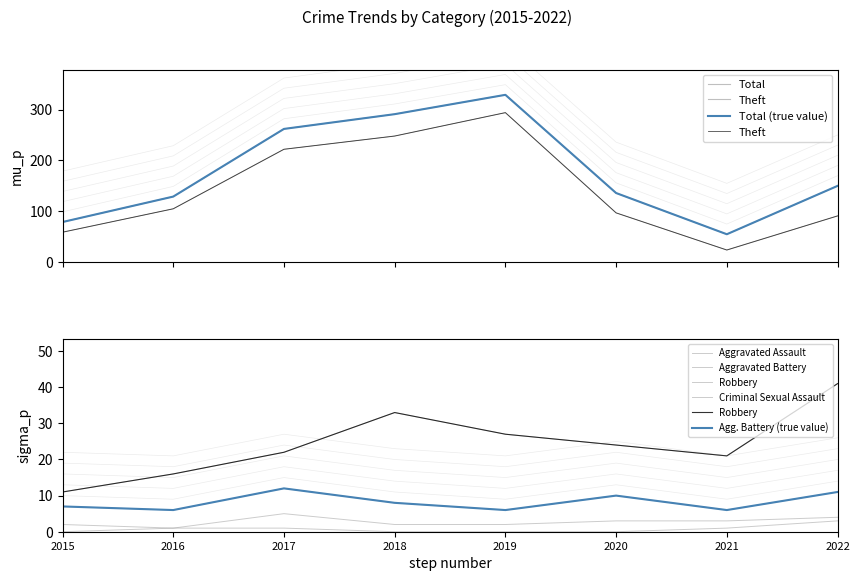

Which has a higher value, 2022 or 2015?

2022